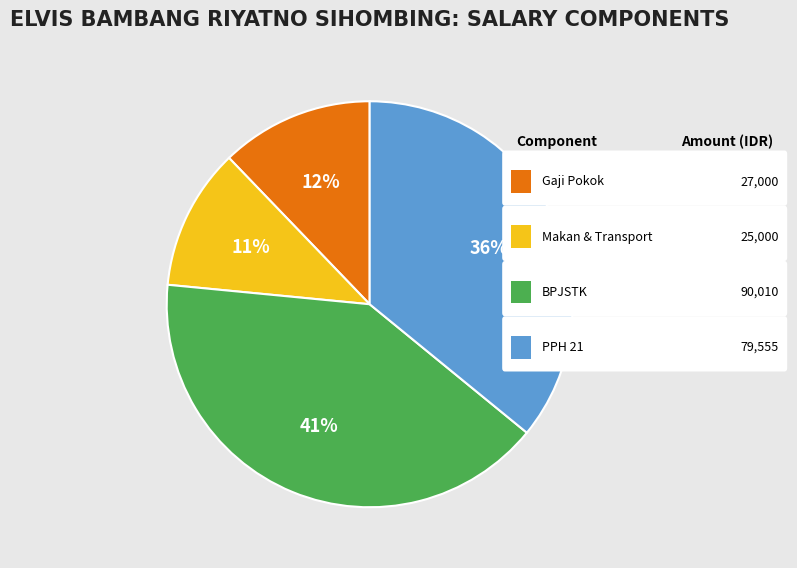

How many segments does this pie chart have?

4